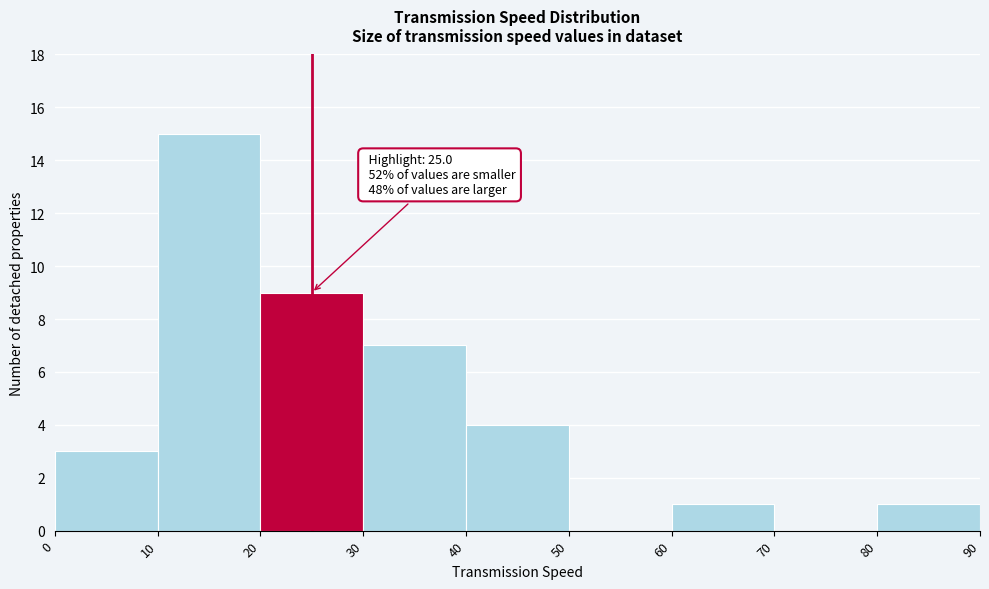

Which range on the x-axis has the tallest bar?

10 to 20